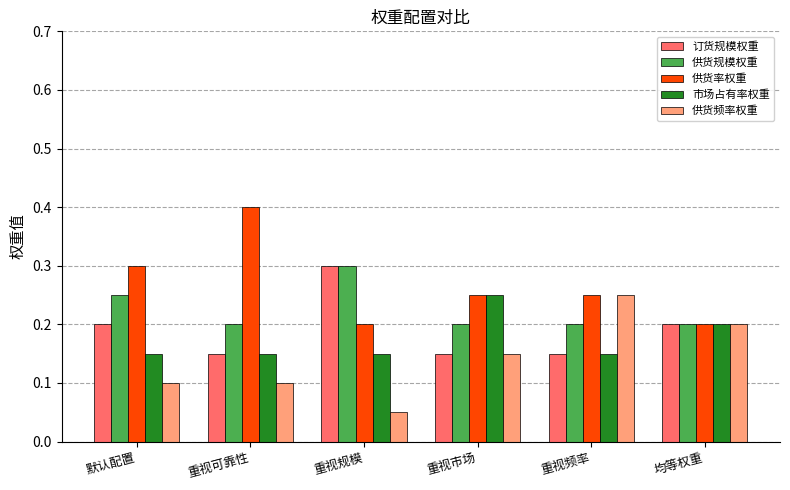

What is the sum of all 供货规模权重 values?

1.4